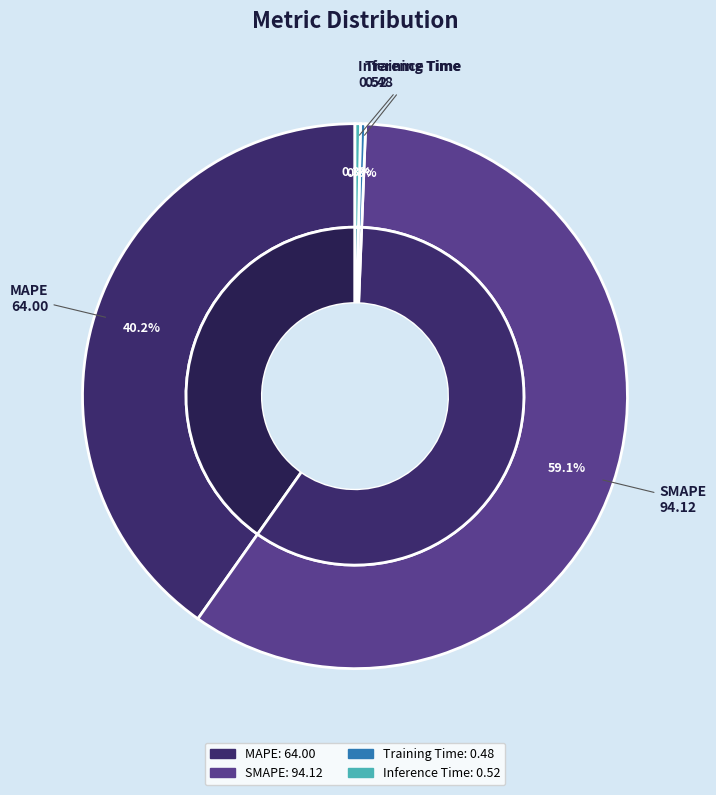

Which has a higher value, Inference Time or Training Time?

Inference Time